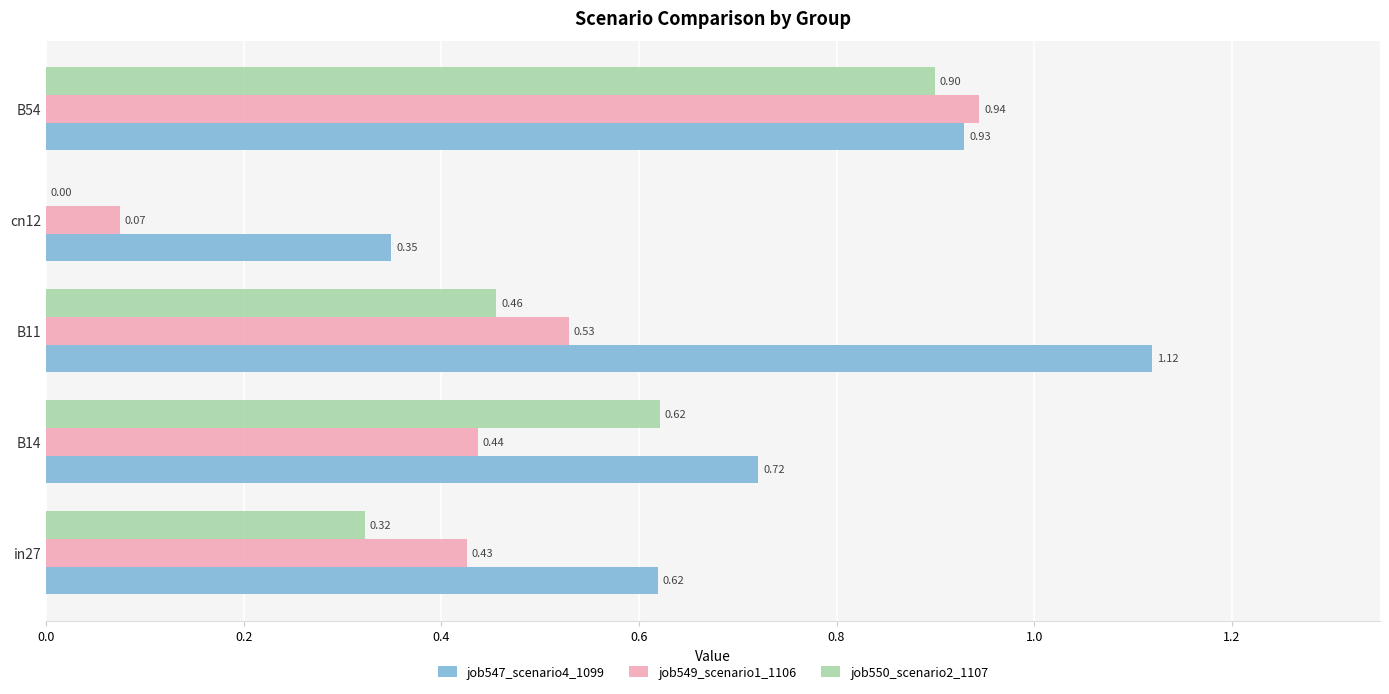

Which series has the largest total across all categories?

job547_scenario4_1099